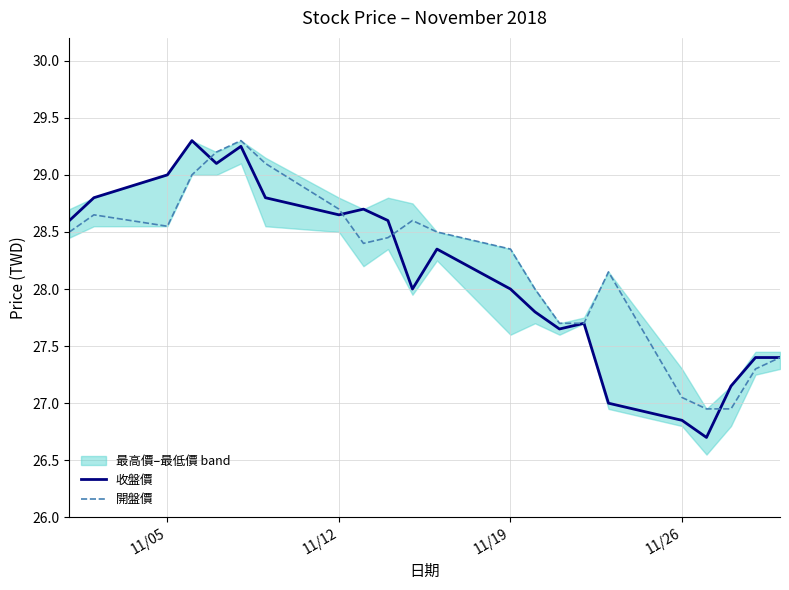

What is the minimum value for 收盤價?

26.7